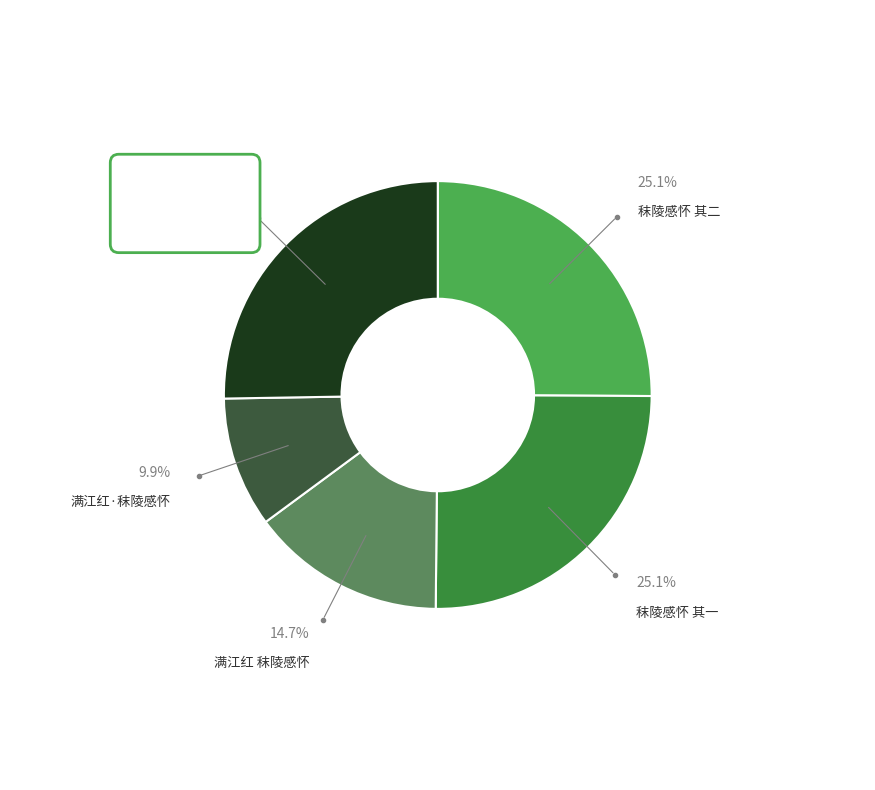

Is there a majority slice in this chart?

No